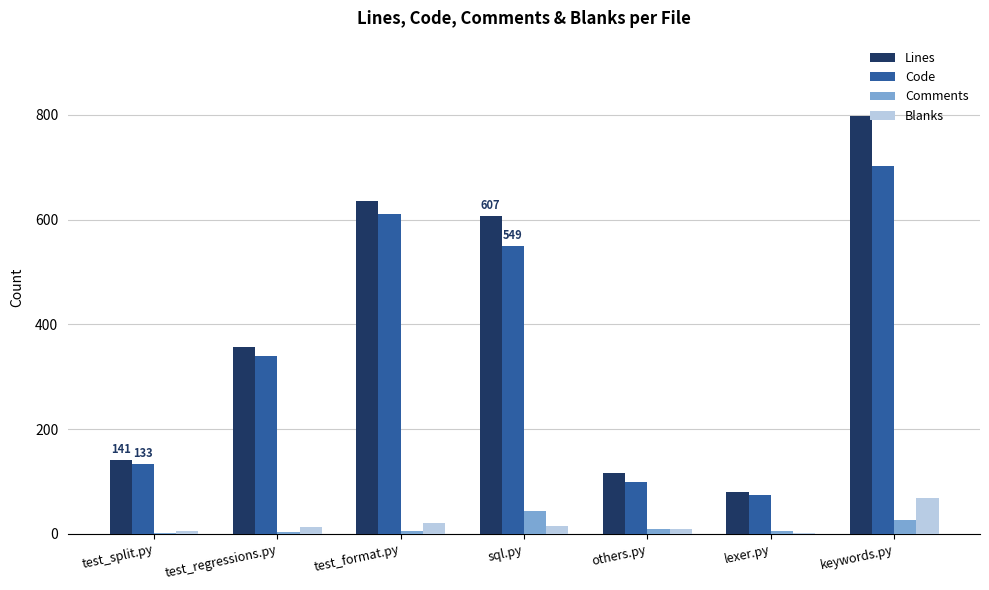

Where is Lines nearest to the value 439?

test_regressions.py